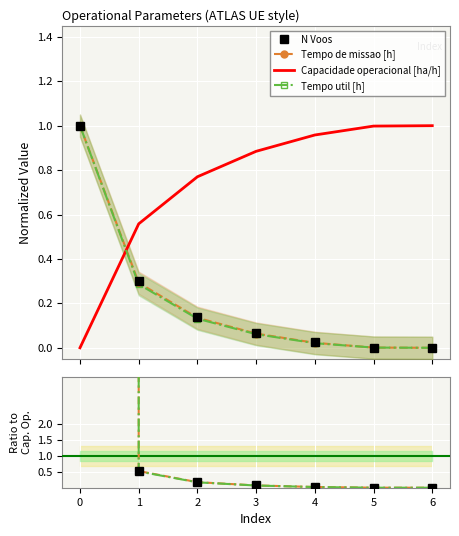

List the series in order of their peak value, lowest first.

Capacidade operacional [ha/h], N Voos, Tempo de missao [h], Tempo util [h]